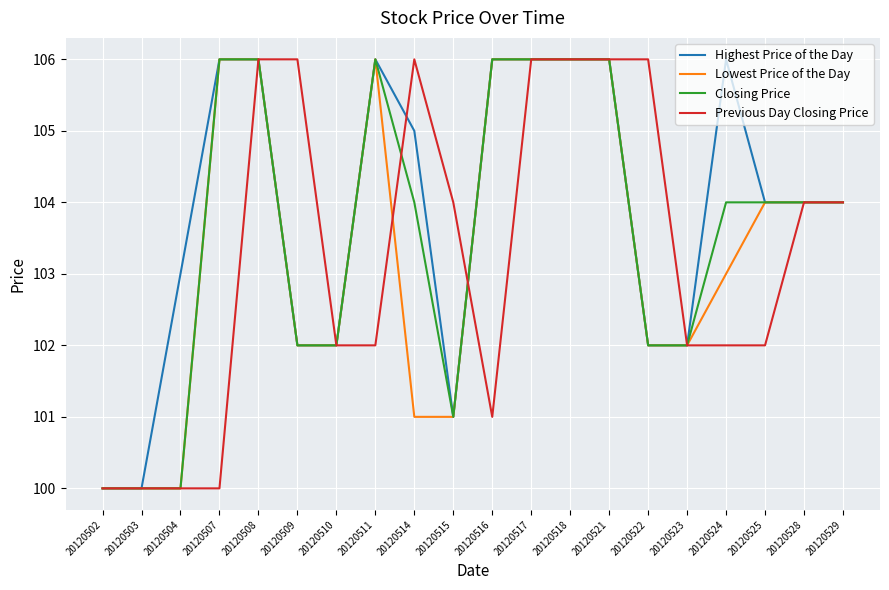

Reading right to left, list all the values displayed in this chart.

Highest Price of the Day: 20120529=104	20120528=104	20120525=104	20120524=106	20120523=102	20120522=102	20120521=106	20120518=106	20120517=106	20120516=106	20120515=101	20120514=105	20120511=106	20120510=102	20120509=102	20120508=106	20120507=106	20120504=103	20120503=100	20120502=100
Lowest Price of the Day: 20120529=104	20120528=104	20120525=104	20120524=103	20120523=102	20120522=102	20120521=106	20120518=106	20120517=106	20120516=106	20120515=101	20120514=101	20120511=106	20120510=102	20120509=102	20120508=106	20120507=106	20120504=100	20120503=100	20120502=100
Closing Price: 20120529=104	20120528=104	20120525=104	20120524=104	20120523=102	20120522=102	20120521=106	20120518=106	20120517=106	20120516=106	20120515=101	20120514=104	20120511=106	20120510=102	20120509=102	20120508=106	20120507=106	20120504=100	20120503=100	20120502=100
Previous Day Closing Price: 20120529=104	20120528=104	20120525=102	20120524=102	20120523=102	20120522=106	20120521=106	20120518=106	20120517=106	20120516=101	20120515=104	20120514=106	20120511=102	20120510=102	20120509=106	20120508=106	20120507=100	20120504=100	20120503=100	20120502=100